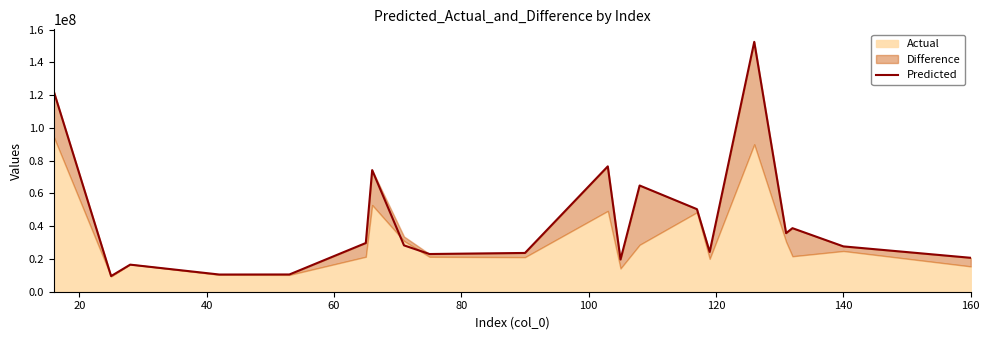

What is the maximum value for Predicted?

152540636.7